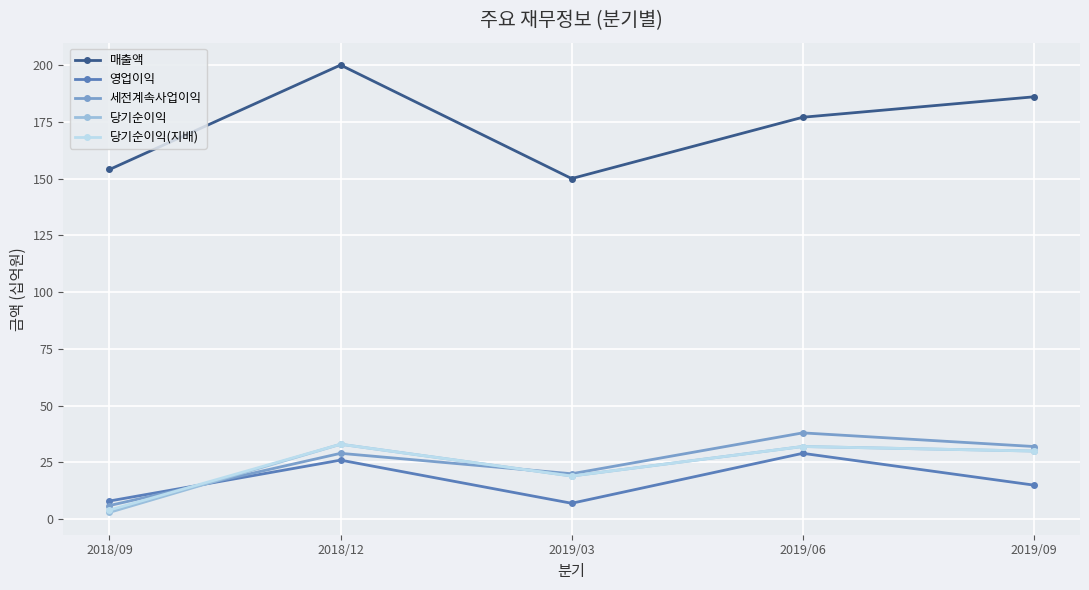

Reading right to left, transcribe all the data shown in this chart.

매출액: 186	177	150	200	154
영업이익: 15	29	7	26	8
세전계속사업이익: 32	38	20	29	6
당기순이익: 30	32	19	33	3
당기순이익(지배): 30	32	19	33	4